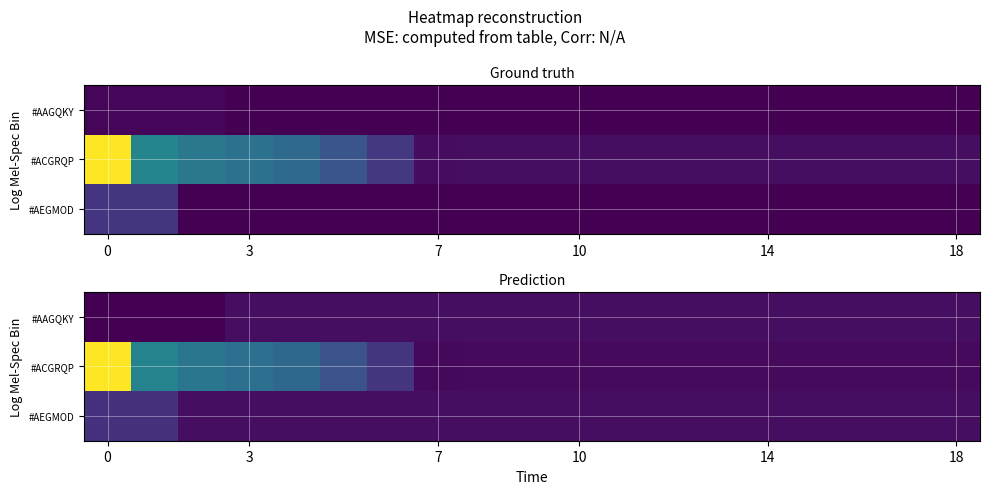

Between 17 and 10, which is larger?

17